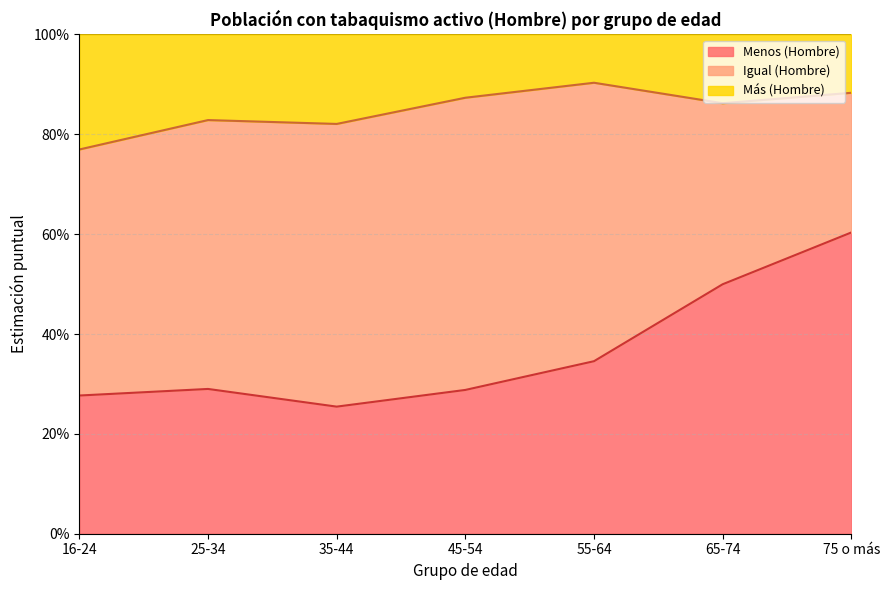

What is the sum of all Menos (Hombre) values?

2.6